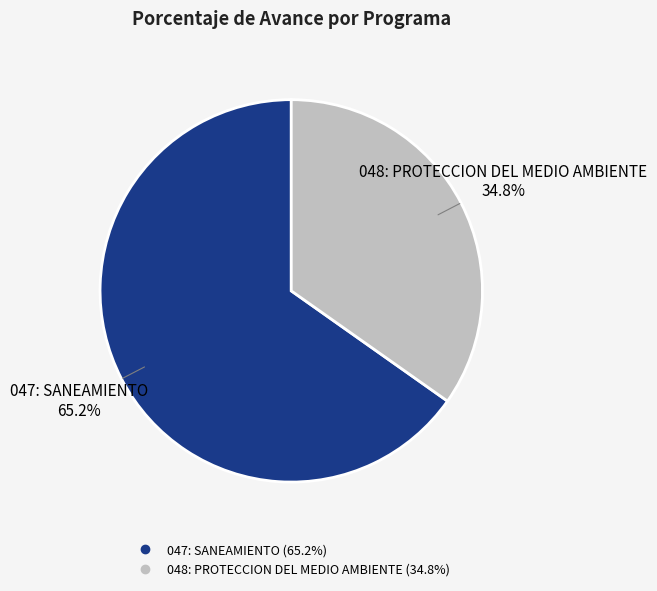

To the nearest percent, what is the difference between the 047: SANEAMIENTO and 048: PROTECCION DEL MEDIO AMBIENTE slice percentages?

30%